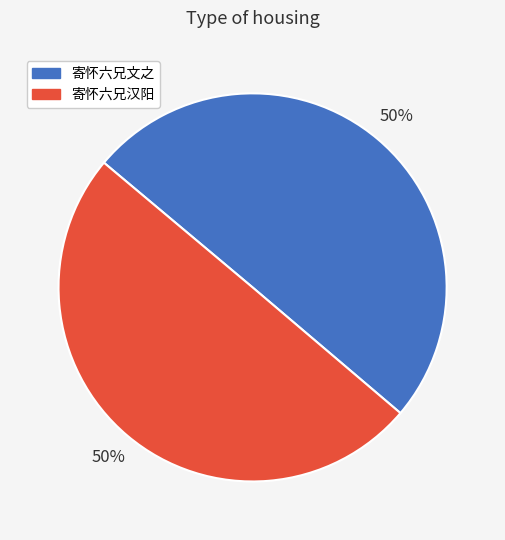

Count the number of slices in the pie.

2